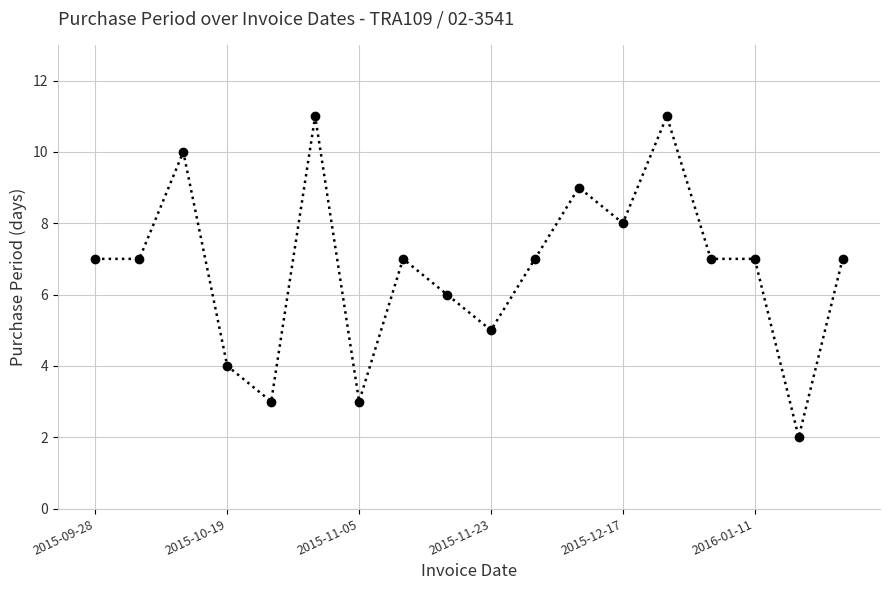

Is this an area chart (filled region under the line)?

No